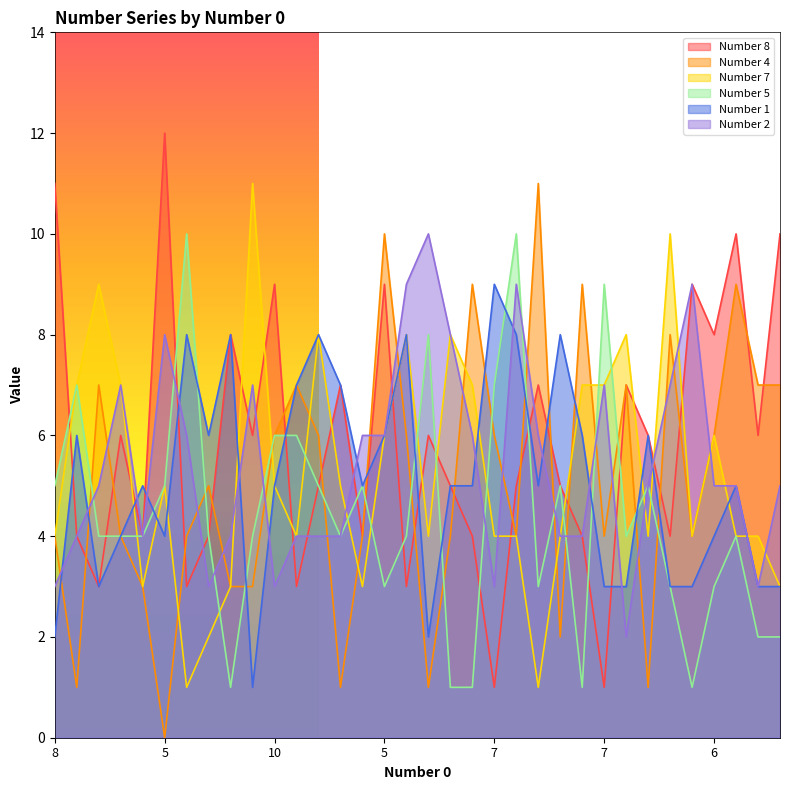

After their last crossing, which series has the higher values: Number 1 or Number 4?

Number 4